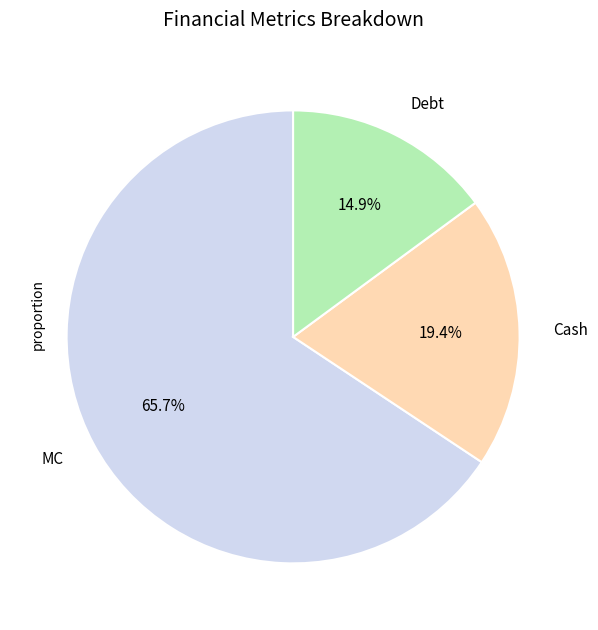

Is there any slice that represents more than half of the pie?

Yes